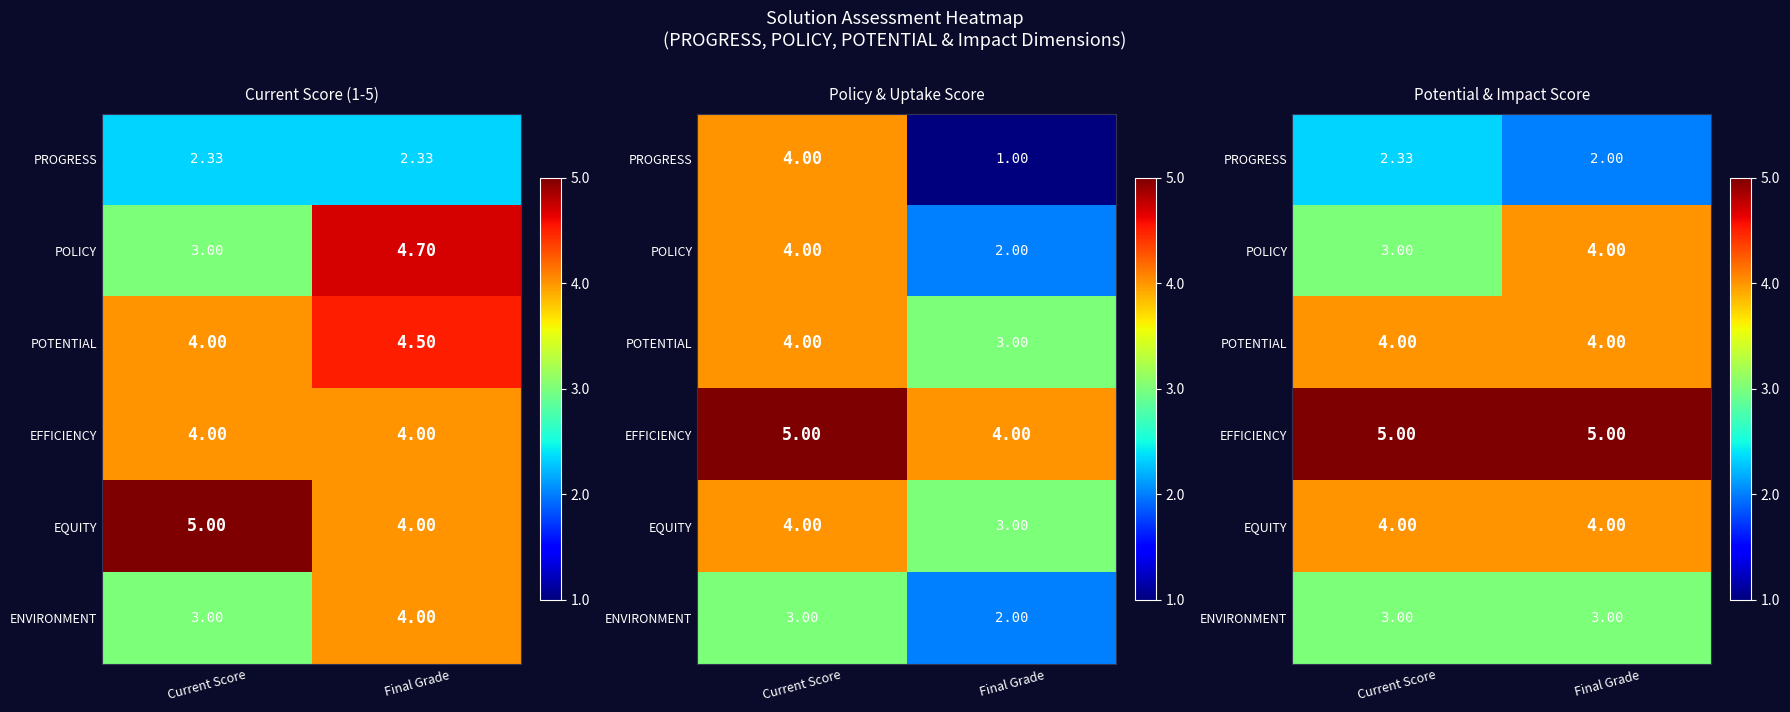

List the labels in order of EQUITY value, largest first.

Current Score, Final Grade